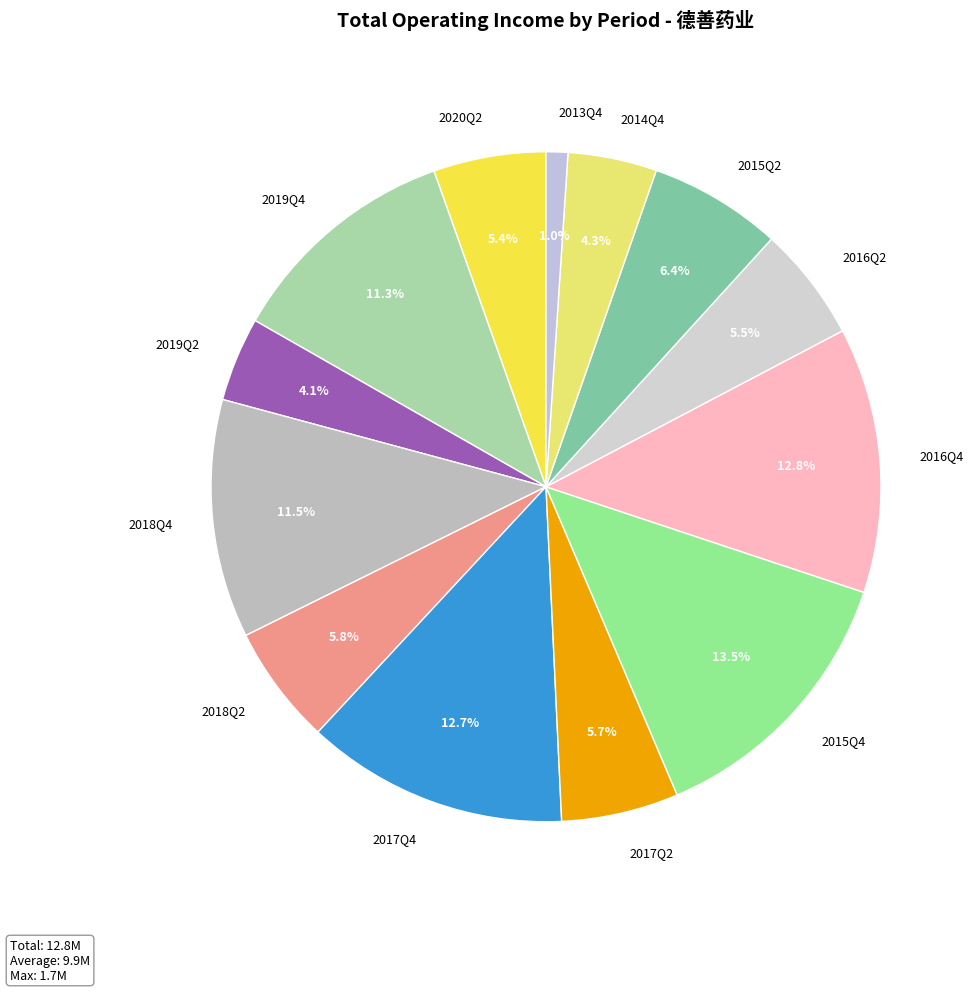

Which category has the smallest portion of the pie?

2013Q4